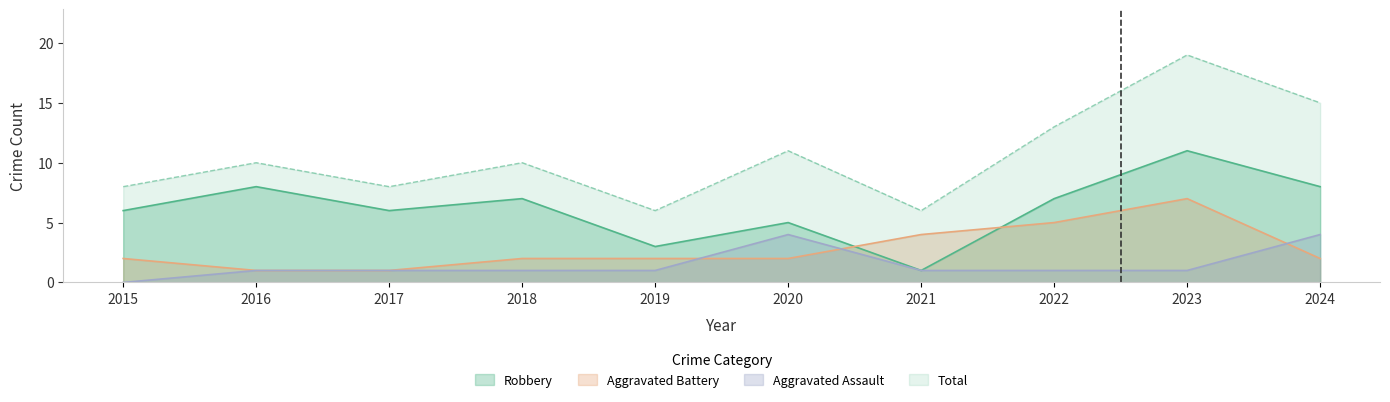

True or false: Aggravated Battery has a value of 2 at 2015.

True